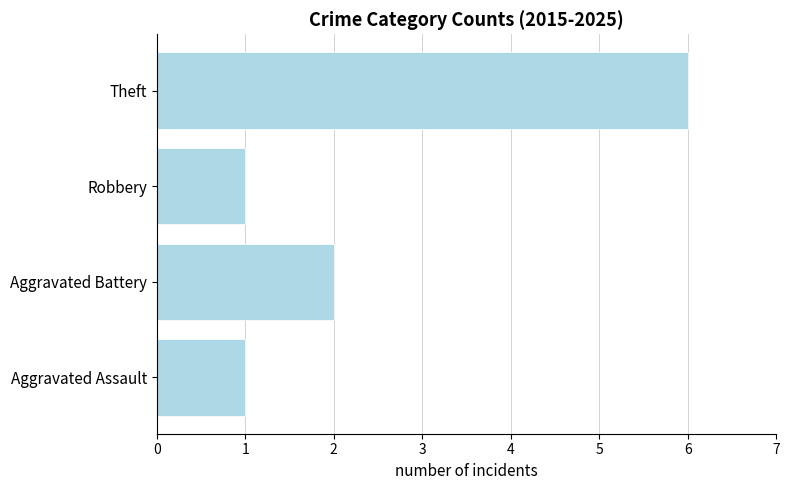

How many categories are shown in the chart?

4